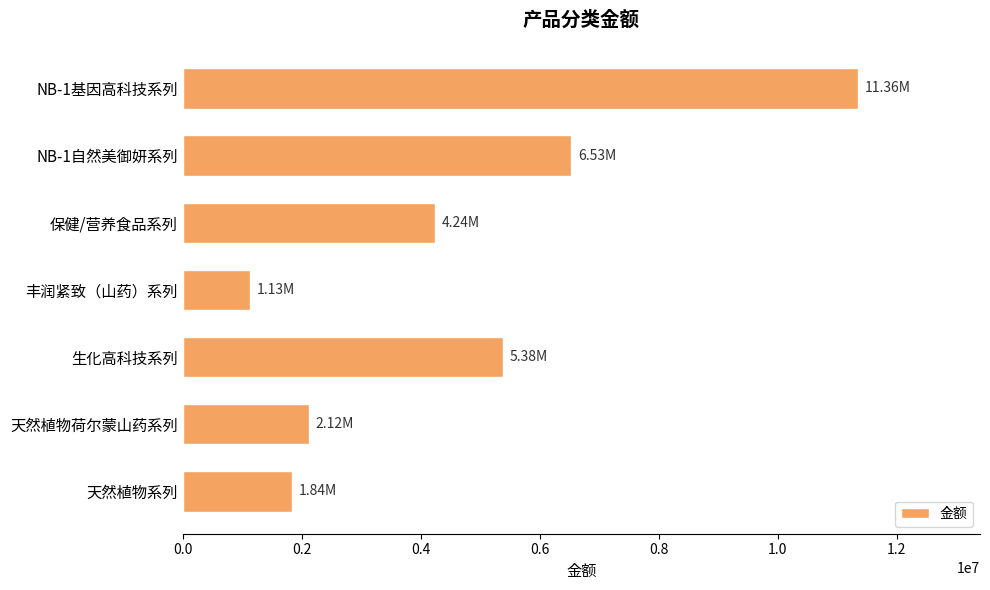

What is the label of the 4th bar from the bottom?

丰润紧致（山药）系列